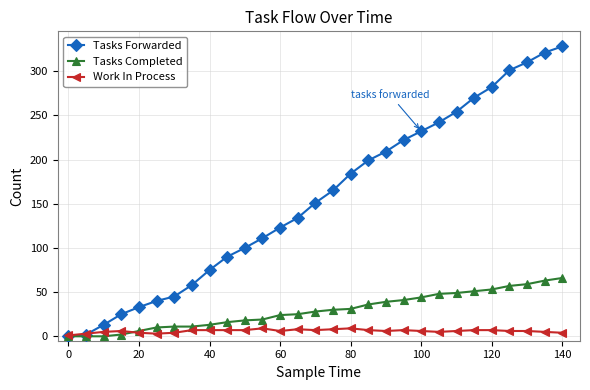

Which series has the widest spread of values?

Tasks Forwarded